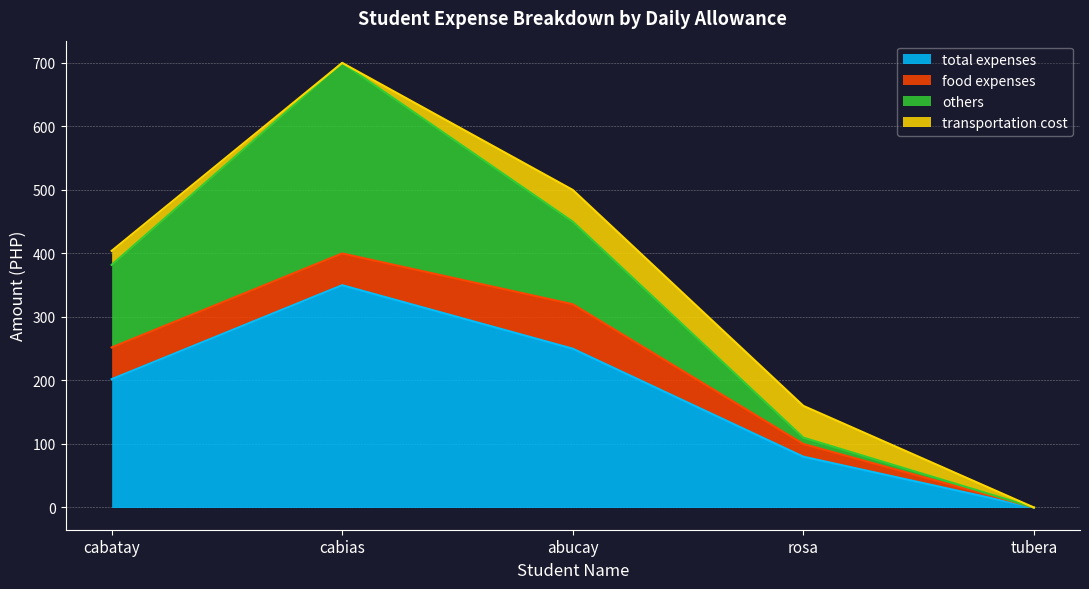

What is the sum of all transportation cost values?

122